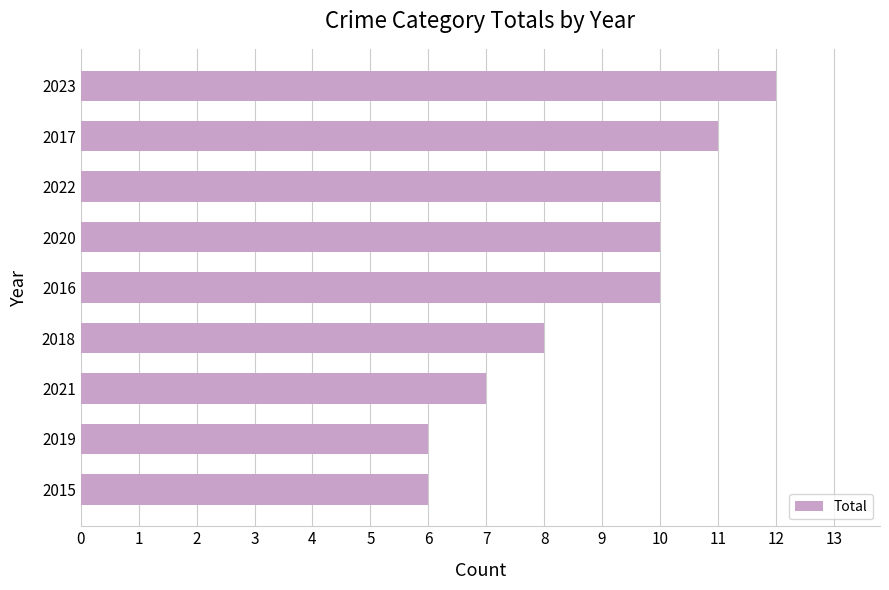

Are the bars horizontal?

Yes